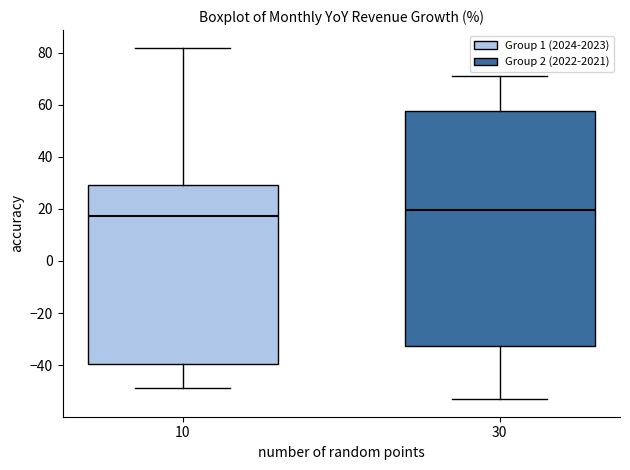

Reading left to right, read every box against the y-axis: the position of its median line, the range the box covers, and the ends of its whiskers. The values are not printed on the chart, so give them approximately, as read against the axis.

10: median 18, box -40 to 30, whiskers -48 to 82
30: median 20, box -32 to 58, whiskers -54 to 72